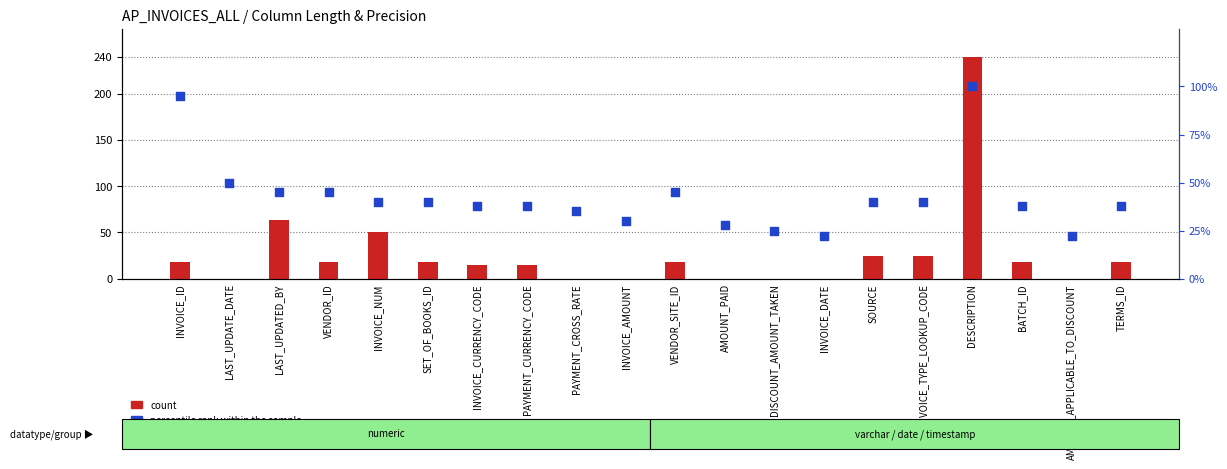

Is the value of count at TERMS_ID greater than the value of percentile rank within the sample at LAST_UPDATED_BY?

No